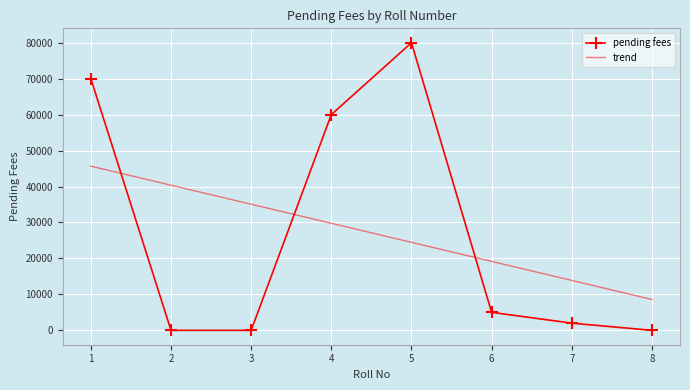

Rank the series by their maximum value, from lowest to highest.

trend, pending fees